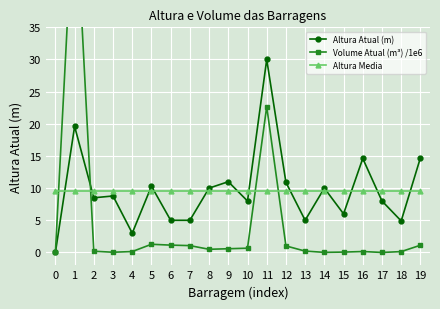

Where is the first local minimum for Volume Atual (m³) /1e6?

3